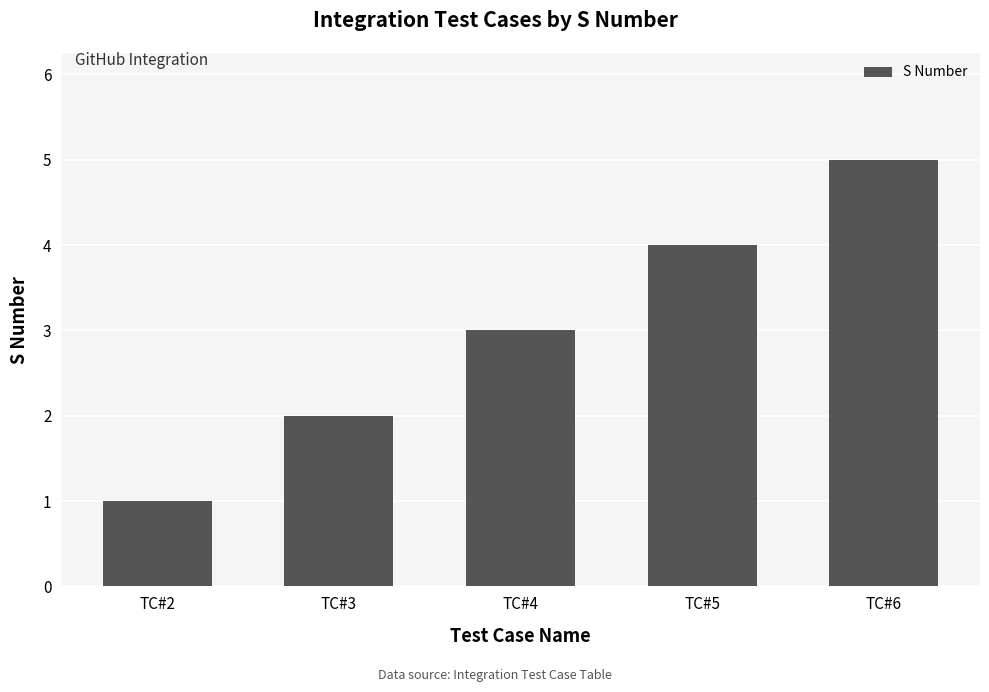

What is the sum of the values at TC#5 and TC#6?

9